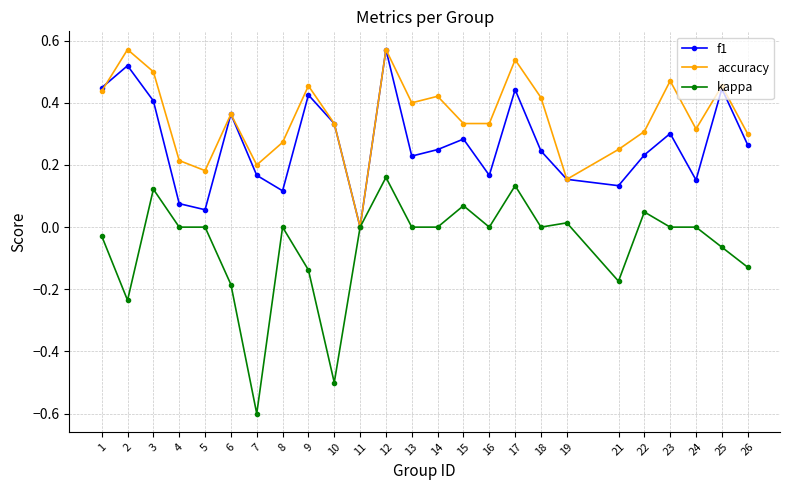

Where do accuracy and f1 first cross each other?

1 and 2